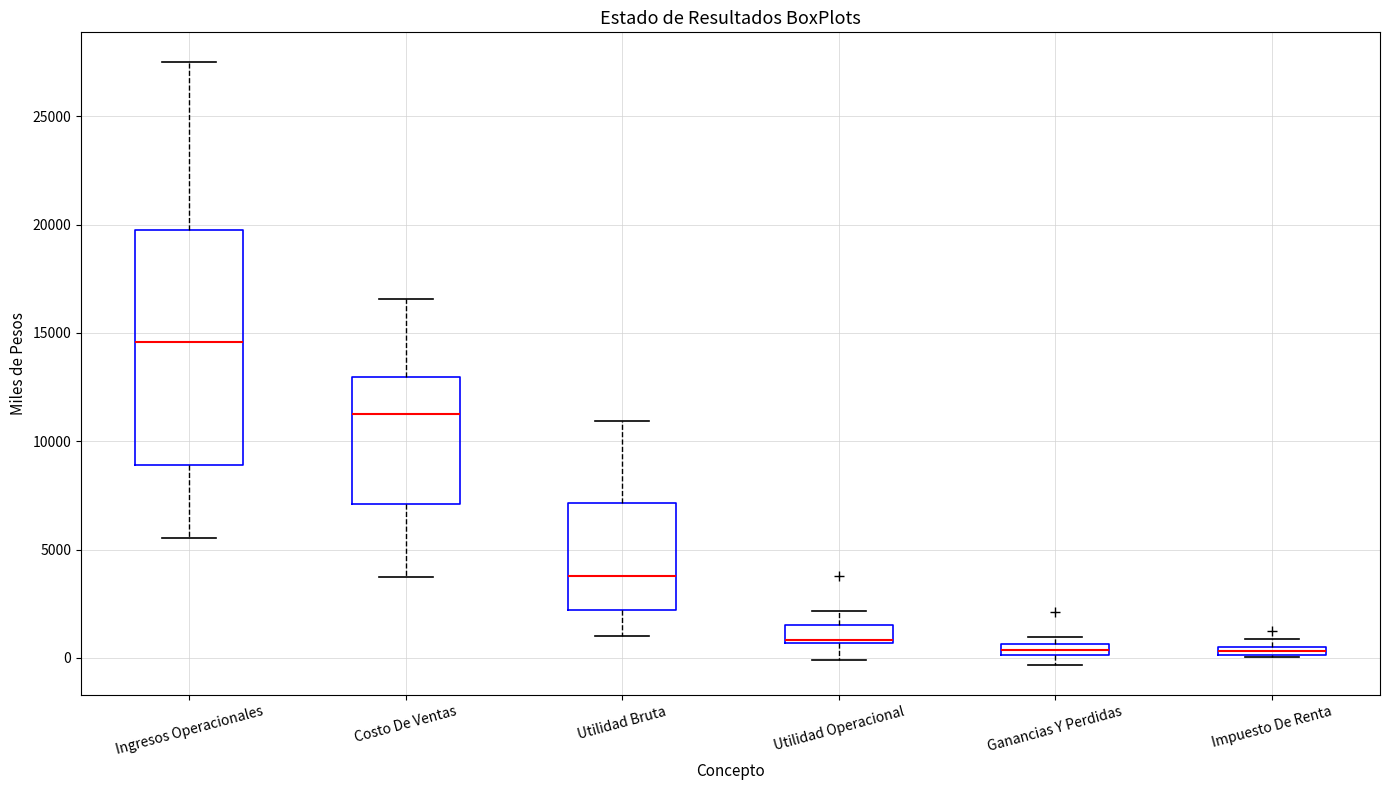

Comparing the boxes themselves (not the whiskers), which one is the tallest?

Ingresos Operacionales